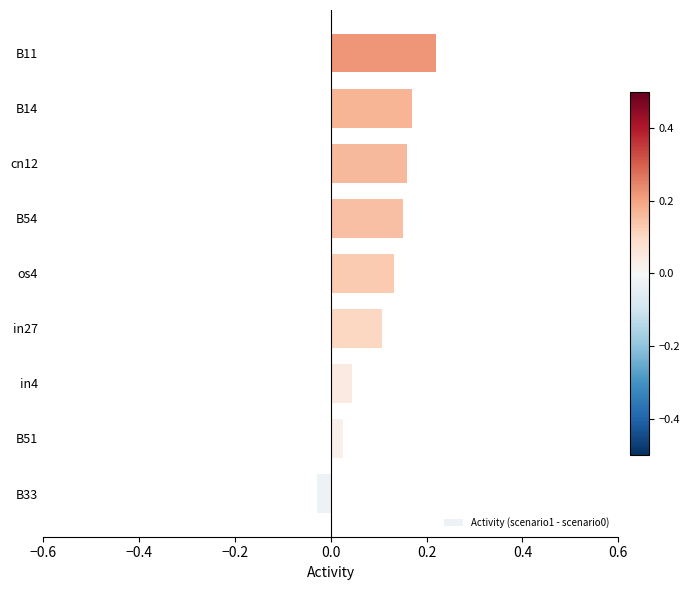

Is it true that the value at B11 is 0.3?

False